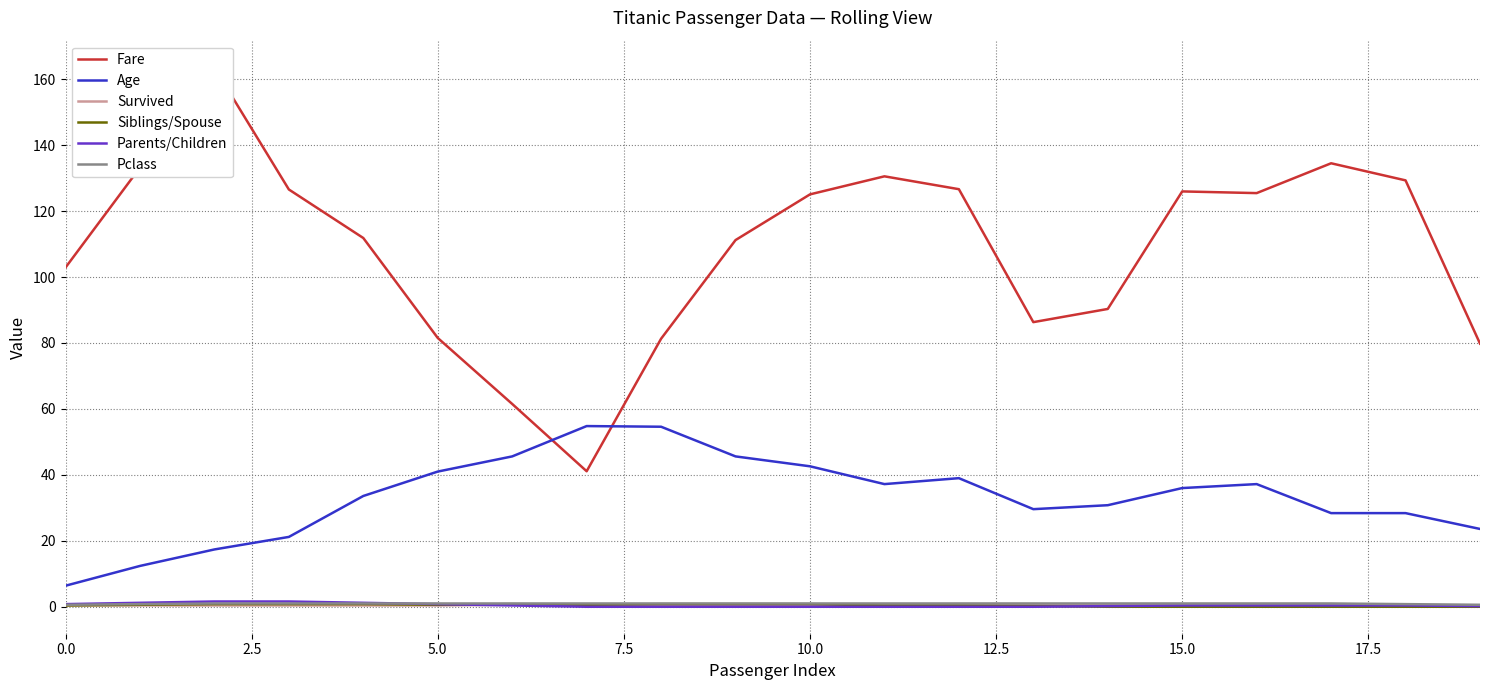

True or false: Siblings/Spouse and Age intersect in this chart.

False